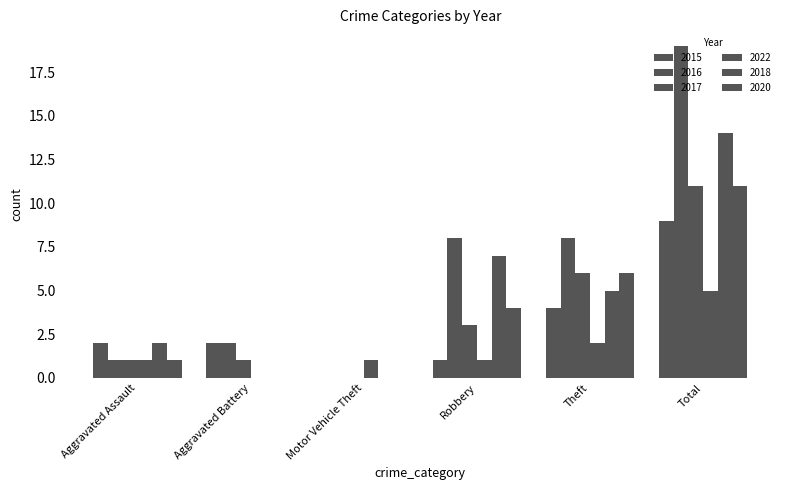

At which label is 2020 closest to 5?

Robbery